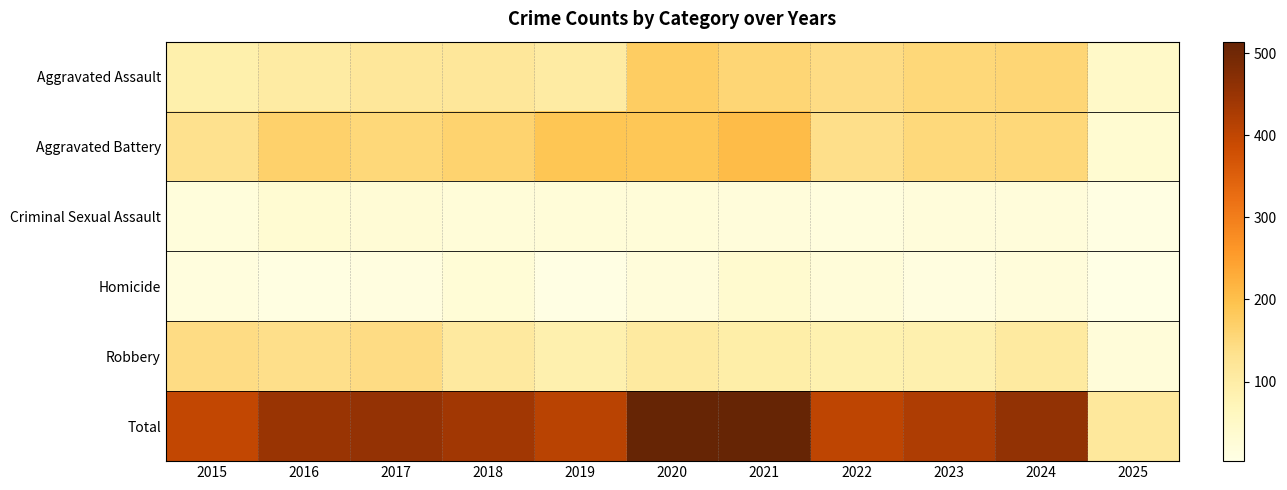

Which series has the widest spread of values?

Total